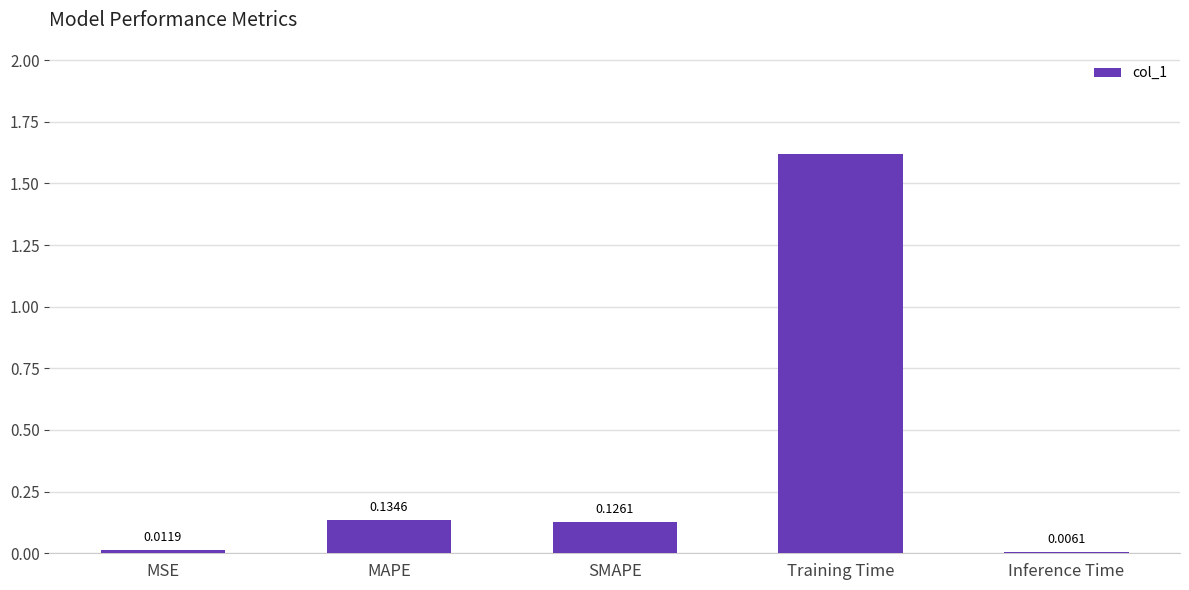

Does the chart contain stacked bars?

No